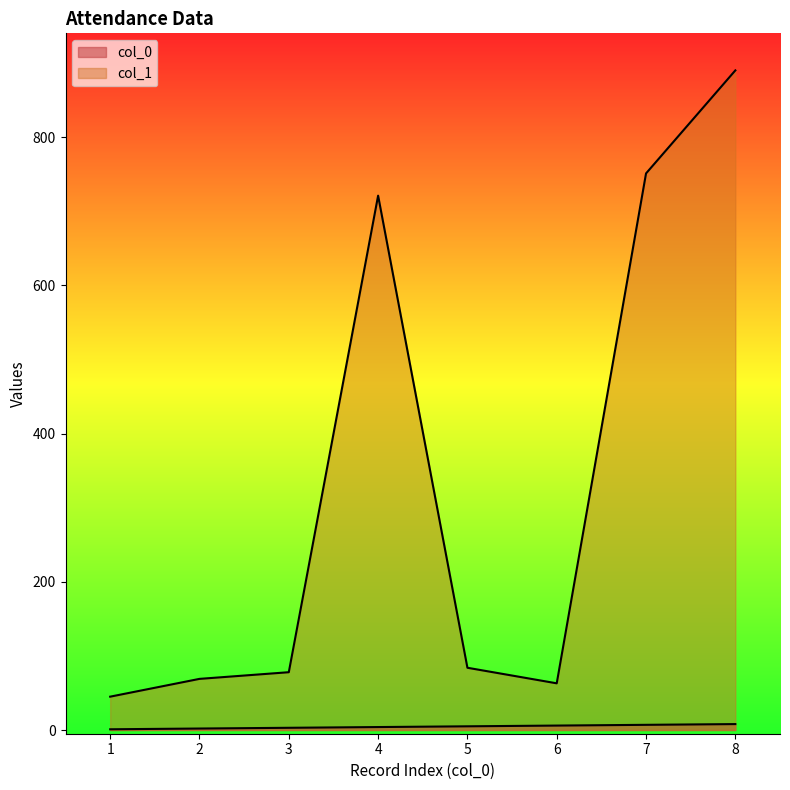

Reading right to left, transcribe all the data shown in this chart.

col_0: 8	7	6	5	4	3	2	1
col_1: 890	751	63	84	721	78	69	45